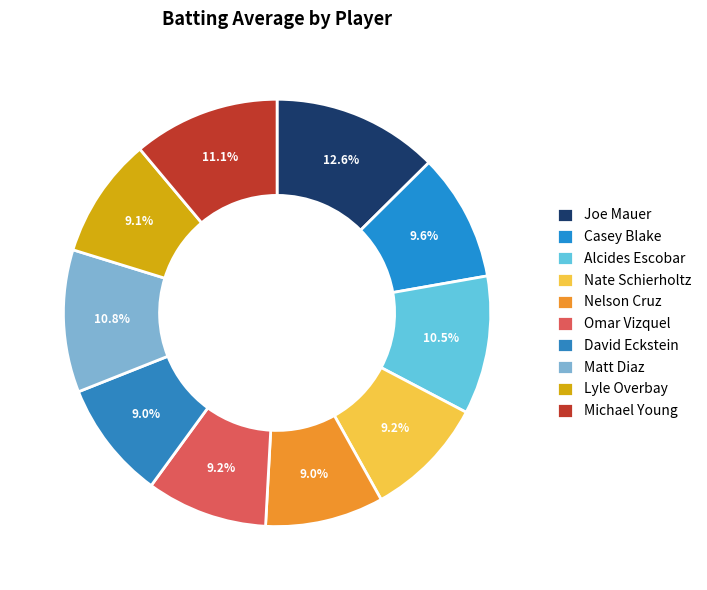

To the nearest percent, what is the combined percentage of Joe Mauer and David Eckstein?

22%